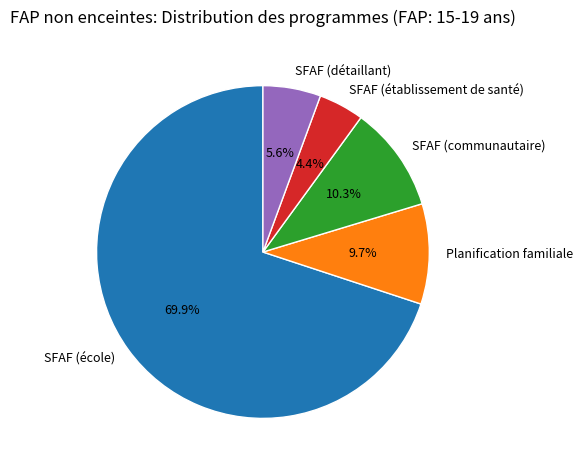

Is there any slice that represents more than half of the pie?

Yes